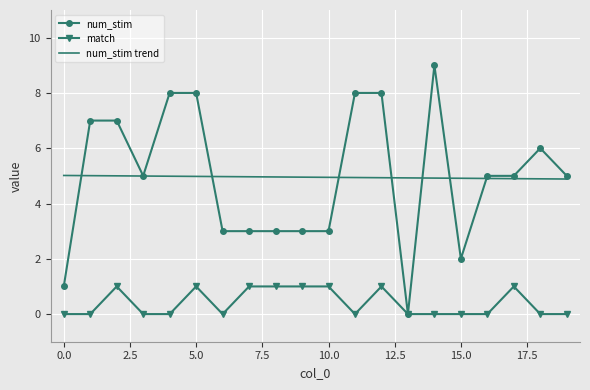

What is the maximum value for num_stim trend?

5.0